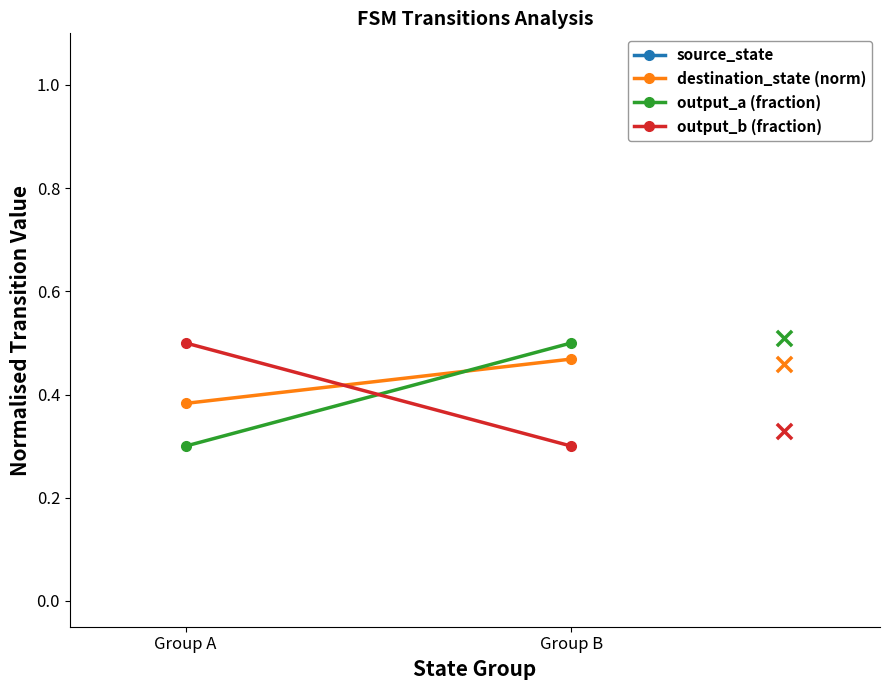

Which series has the largest total across all categories?

source_state